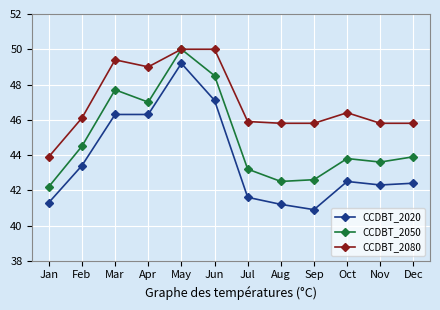

Rank the series by their average value, from lowest to highest.

CCDBT_2020, CCDBT_2050, CCDBT_2080